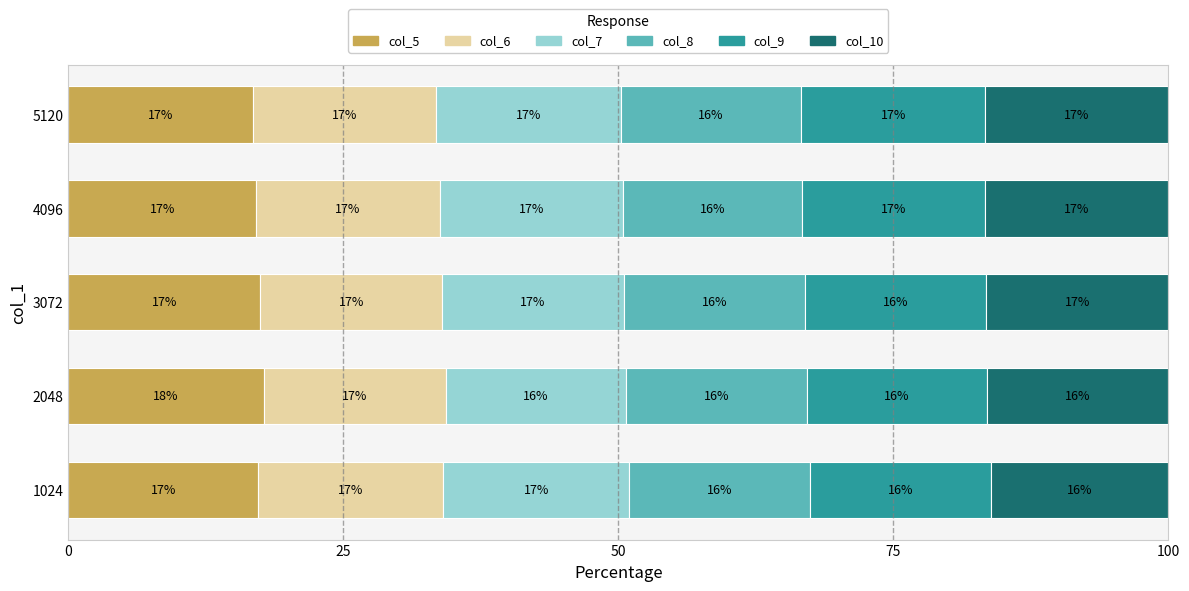

What is the maximum value for col_5?

17.8